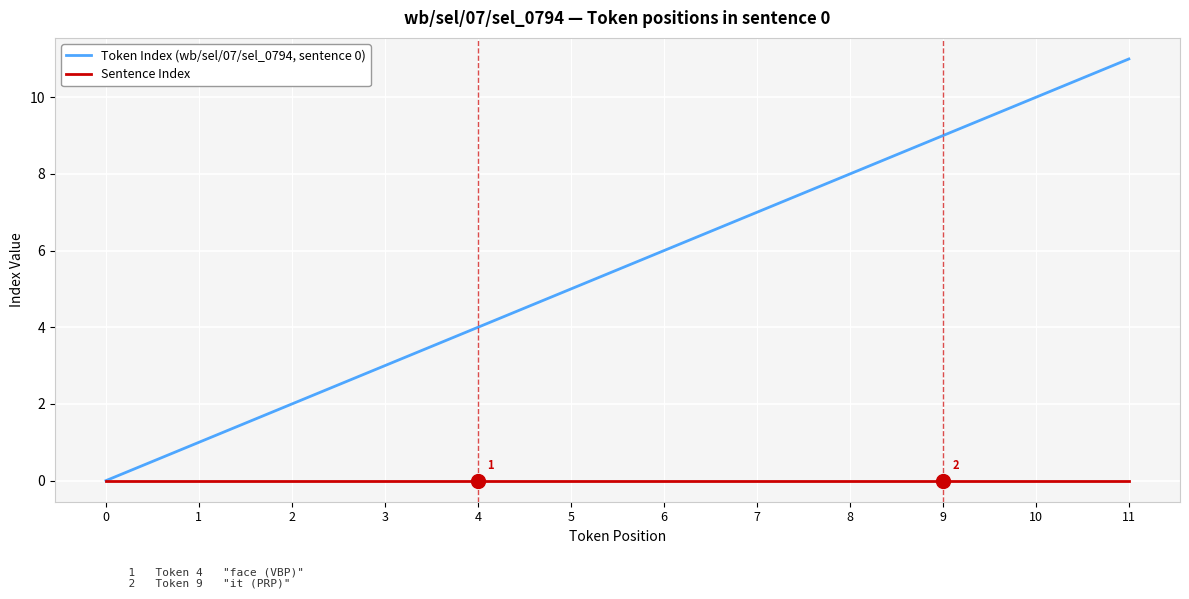

What is the maximum value shown in the chart?

11